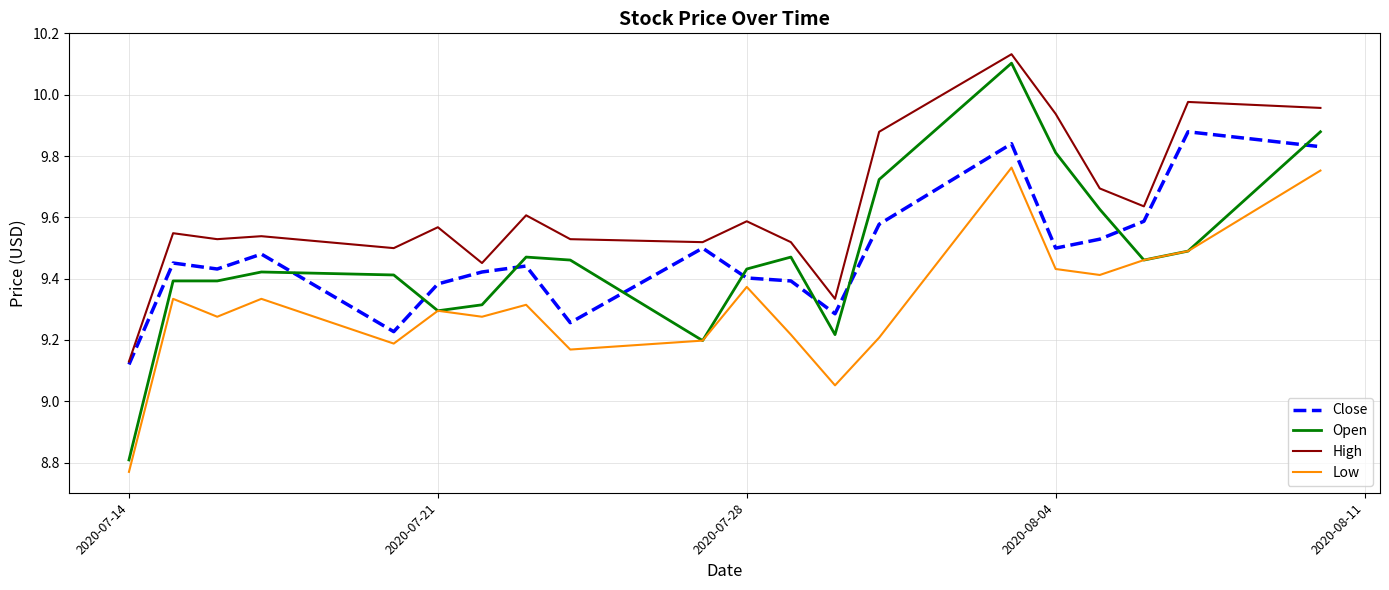

Rank the series by their maximum value, from highest to lowest.

High, Open, Close, Low